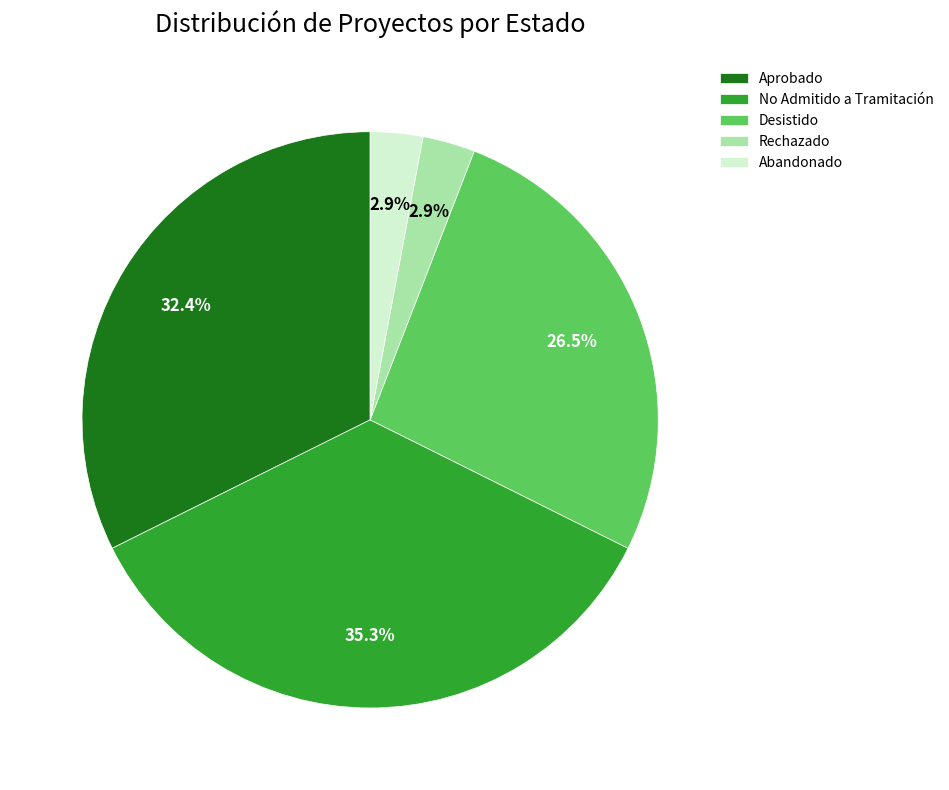

Does No Admitido a Tramitación account for over 50% of the chart?

No